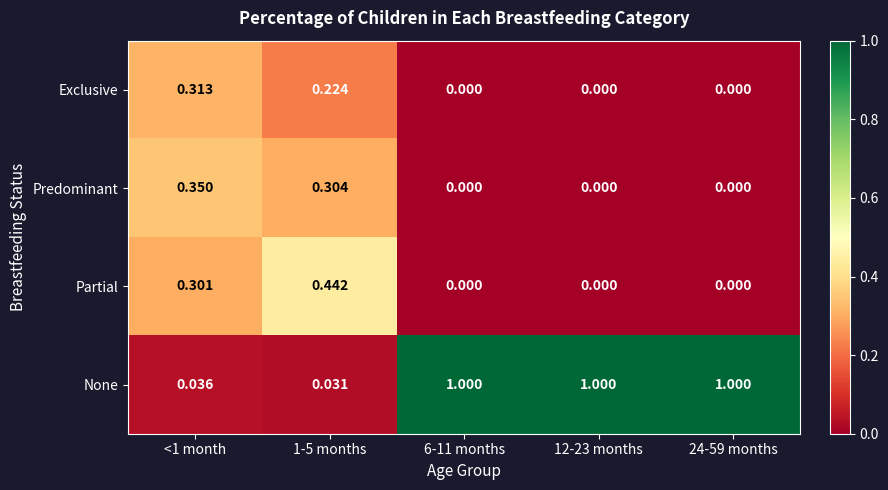

At <1 month, list the series in order from largest to smallest.

Predominant, Exclusive, Partial, None